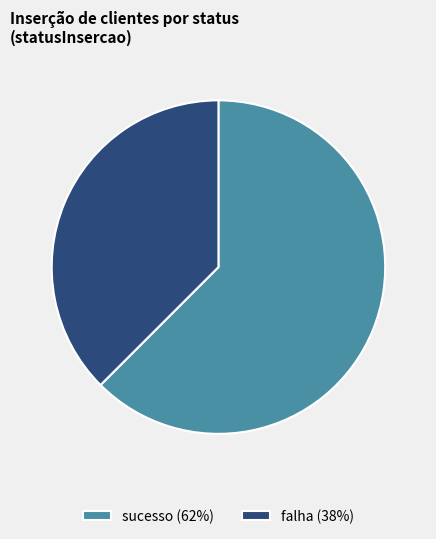

What is the majority slice?

sucesso